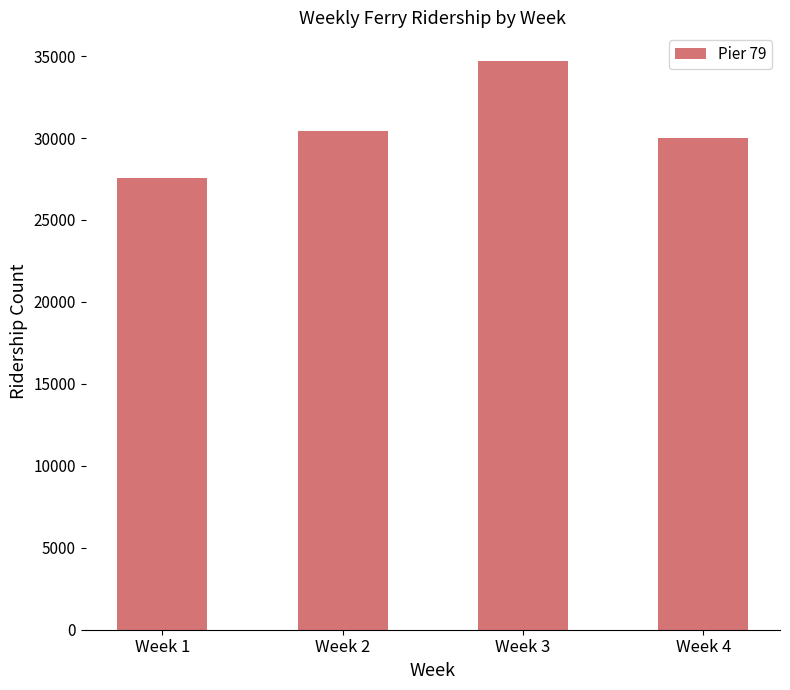

What is the value of the 2nd bar from the left?

30407